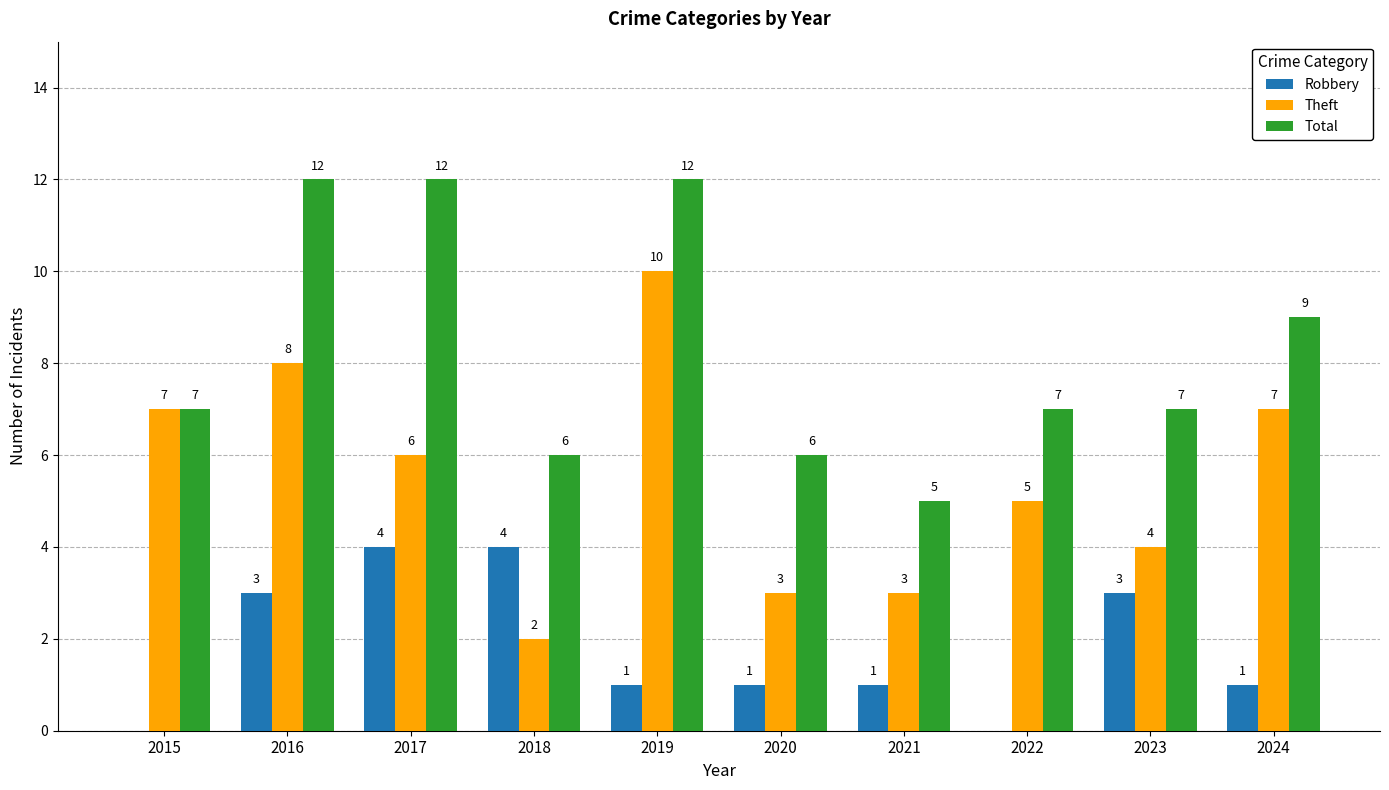

How many Theft values are between 3 and 7?

7